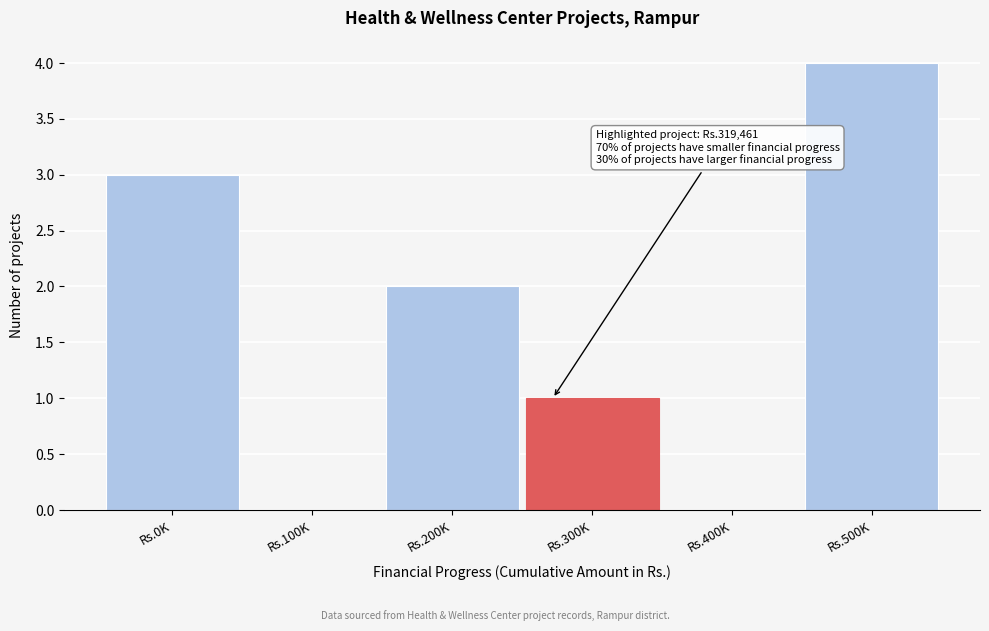

Reading left to right, transcribe all the data shown in this chart.

Rs.0K=3	Rs.100K=0	Rs.200K=2	Rs.300K=1	Rs.400K=0	Rs.500K=4